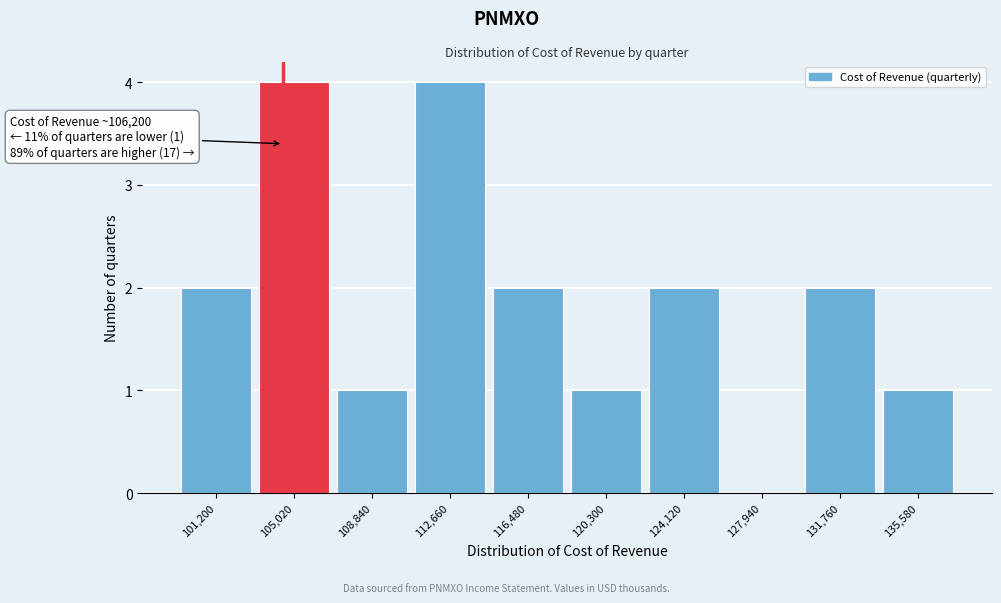

Reading right to left, transcribe all the data shown in this chart.

135,580=1	131,760=2	127,940=0	124,120=2	120,300=1	116,480=2	112,660=4	108,840=1	105,020=4	101,200=2